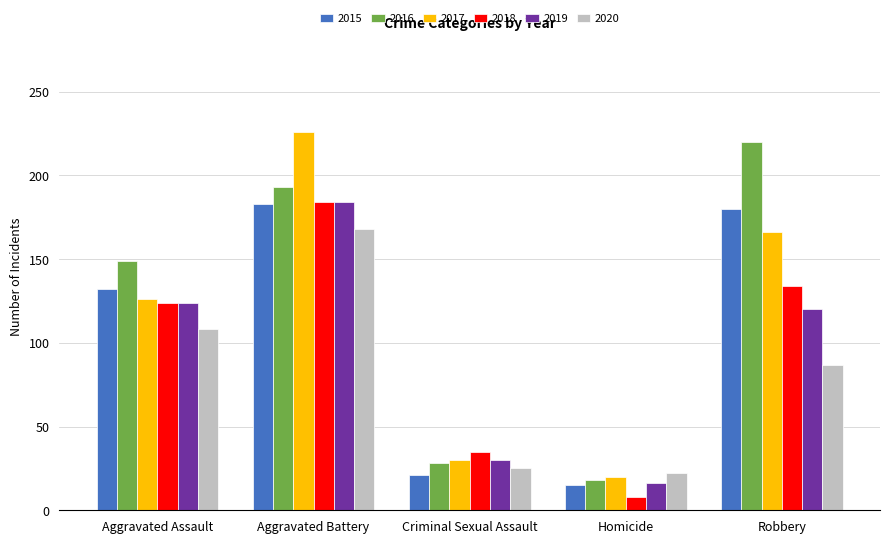

What are all the series names shown in the legend?

2015, 2016, 2017, 2018, 2019, 2020